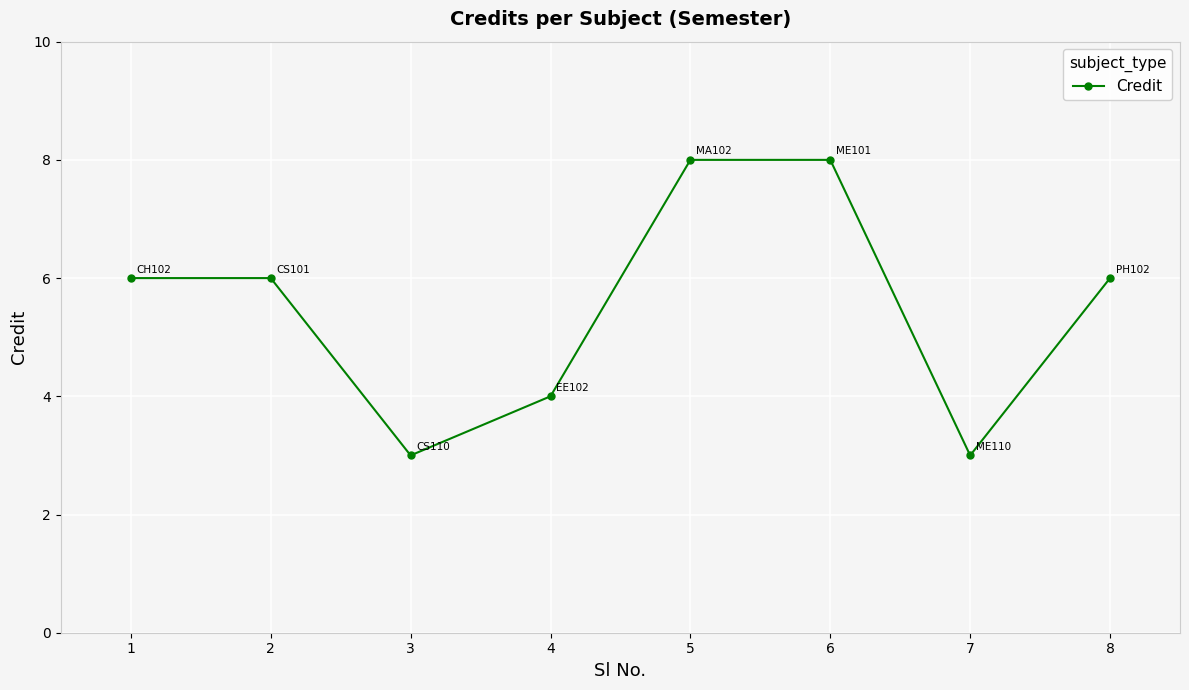

Between 4 and 3, which is larger?

4